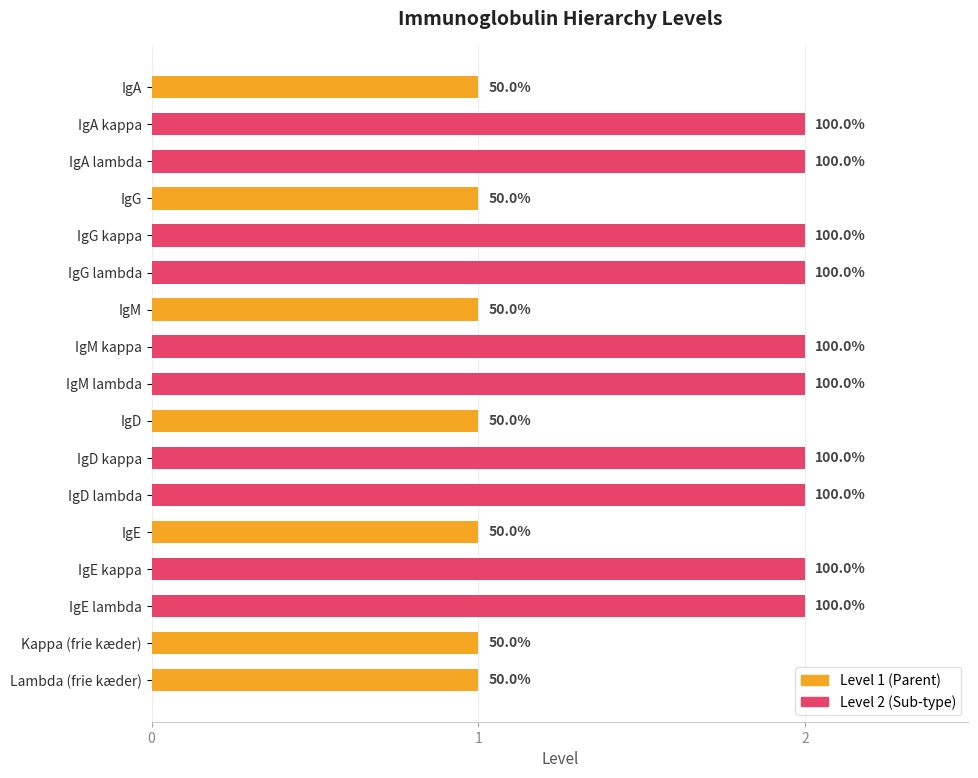

How many bars are there in total?

17